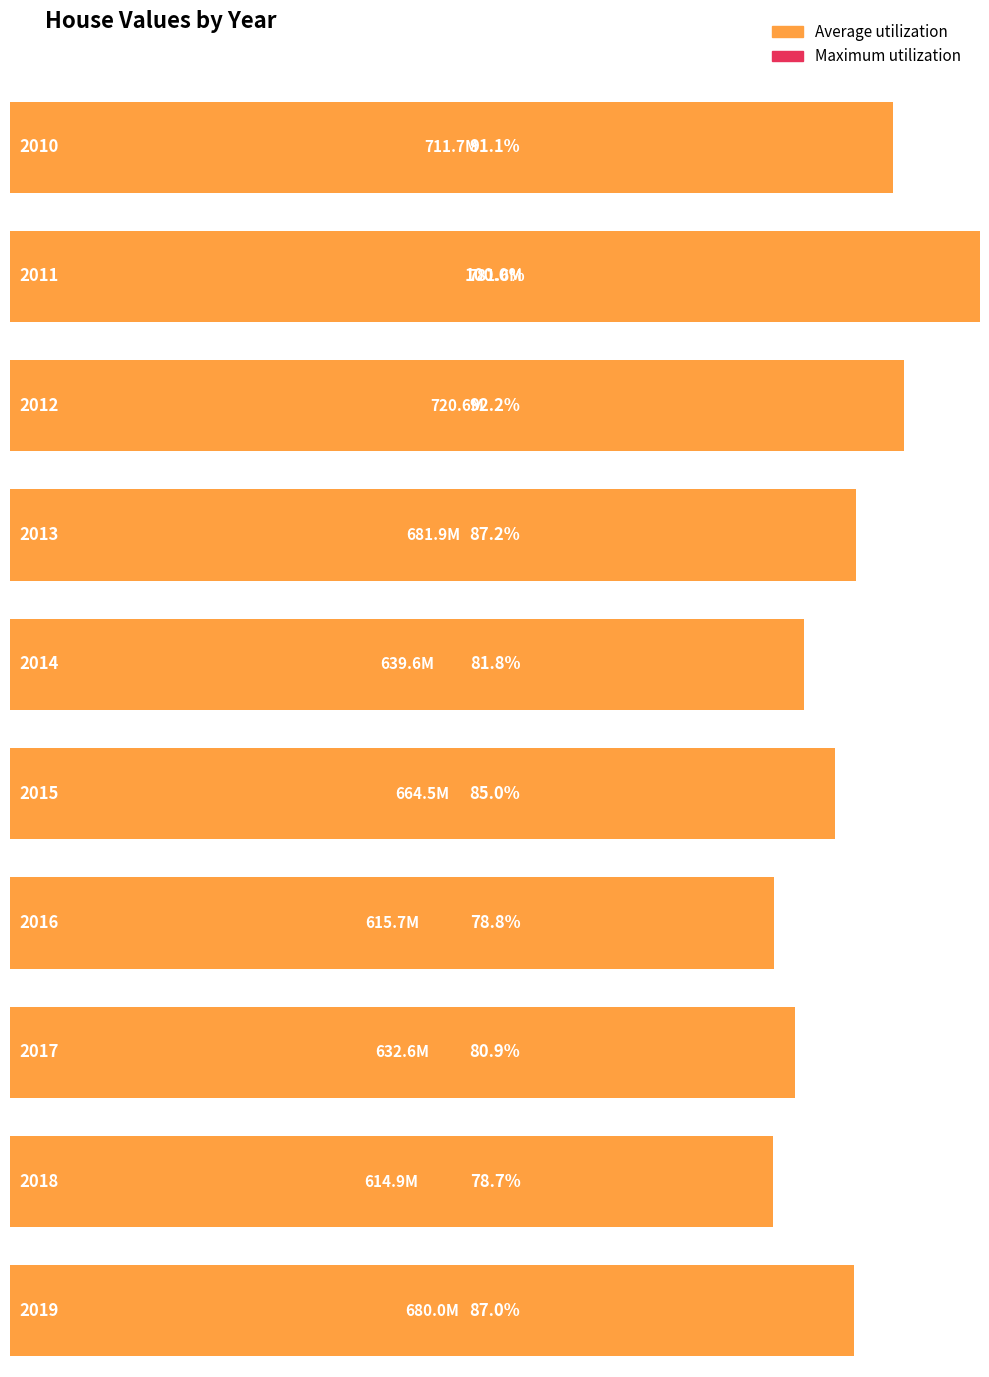

Reading right to left, extract all data points from this chart.

2019=680016800	2018=614856600	2017=632598700	2016=615663700	2015=664506700	2014=639643200	2013=681918000	2012=720649700	2011=781595000	2010=711735000